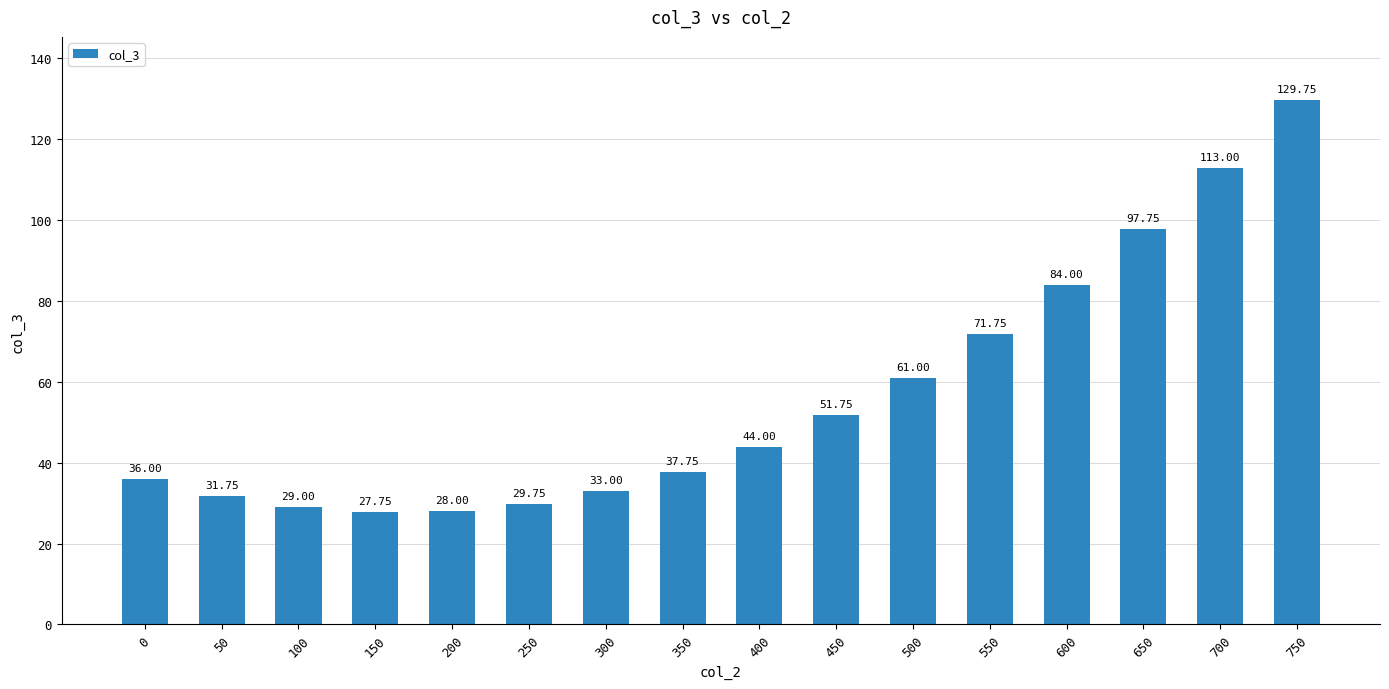

List the labels in order of value, largest first.

750, 700, 650, 600, 550, 500, 450, 400, 350, 0, 300, 50, 250, 100, 200, 150